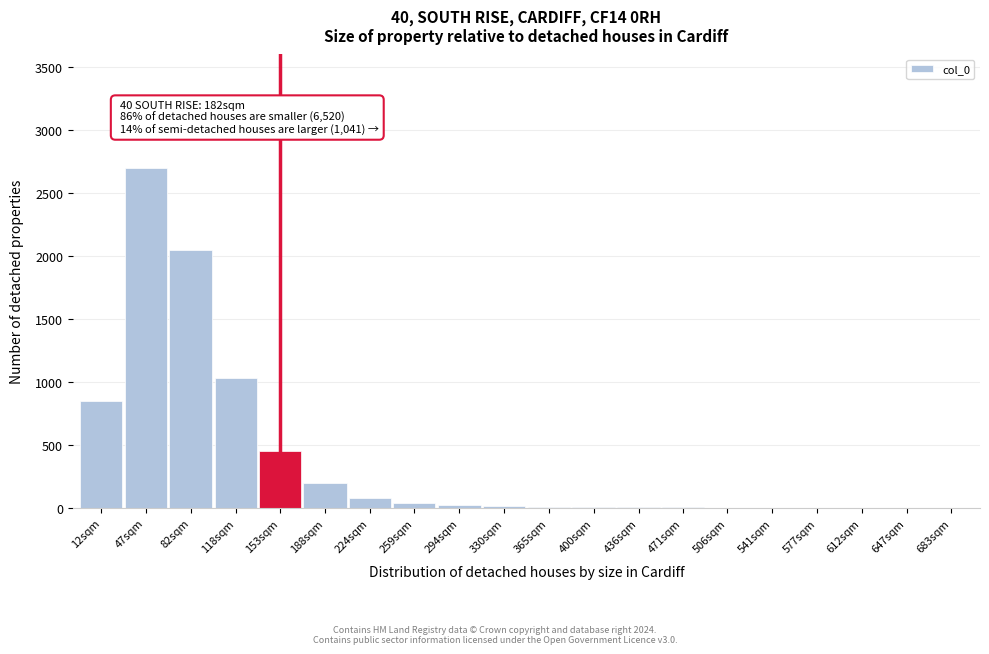

The chart shows a value of 679 at 153sqm. True or false?

False